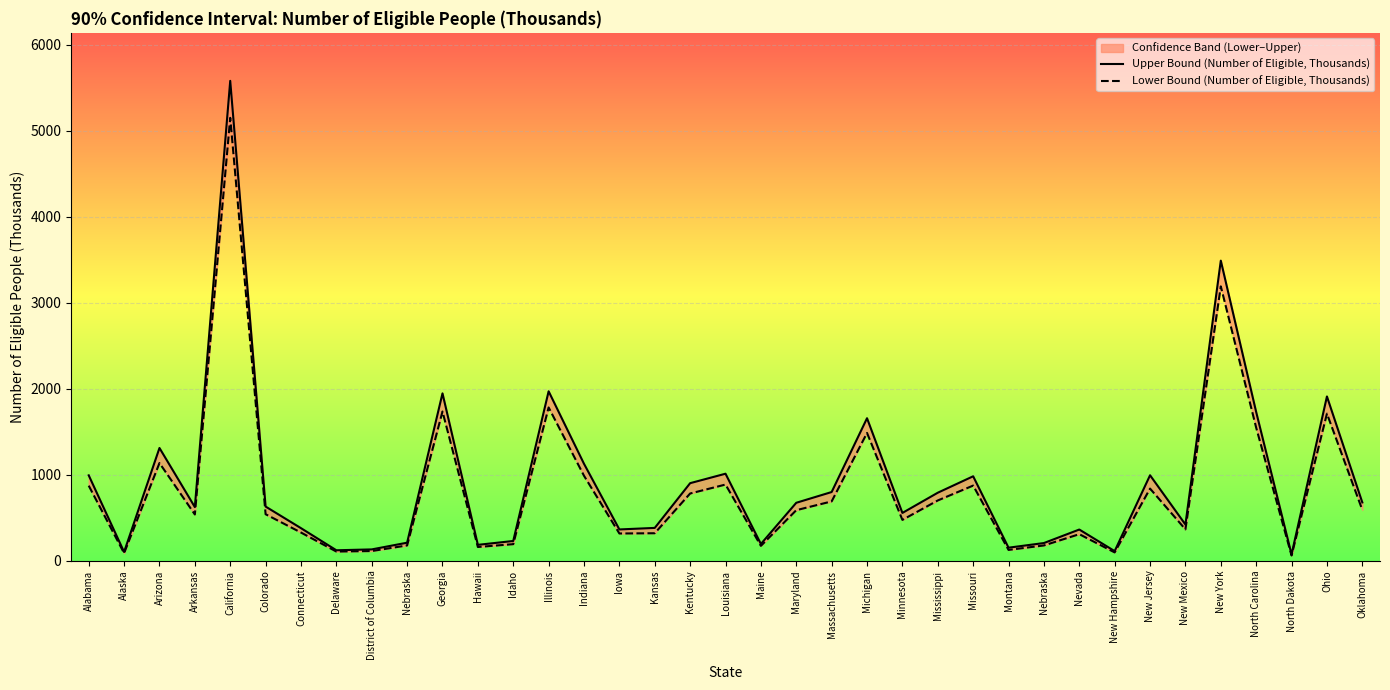

True or false: Upper Bound (Number of Eligible, Thousands) and Lower Bound (Number of Eligible, Thousands) intersect in this chart.

False